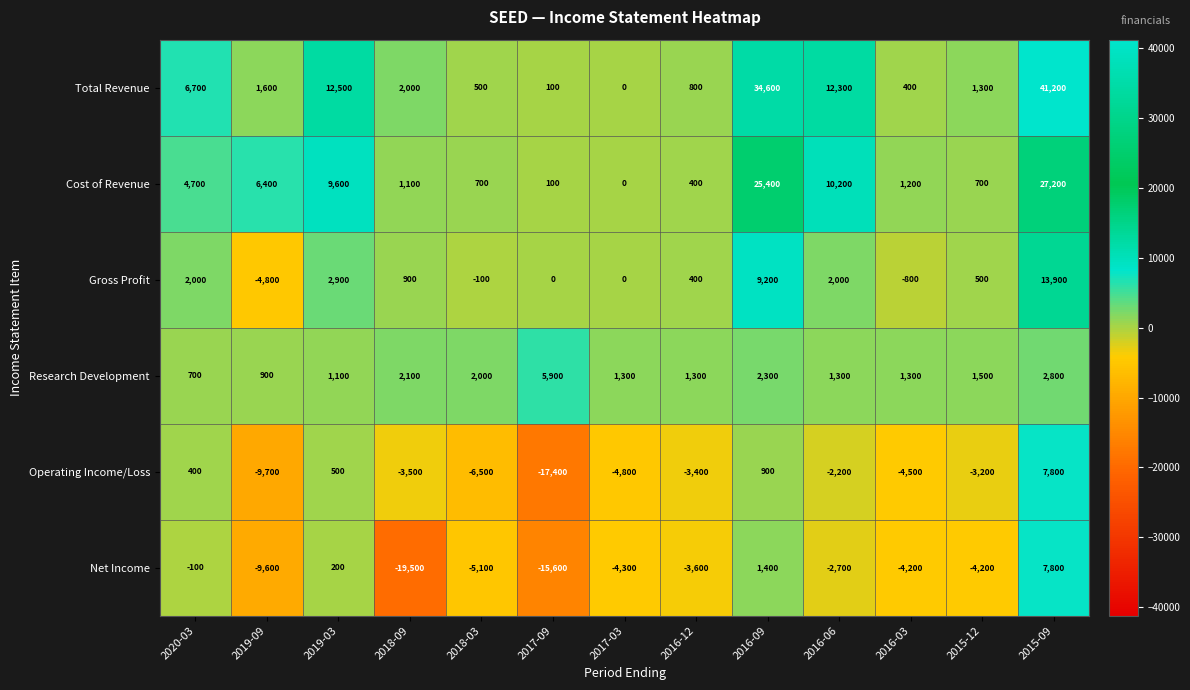

What is the minimum value for Gross Profit?

-4800